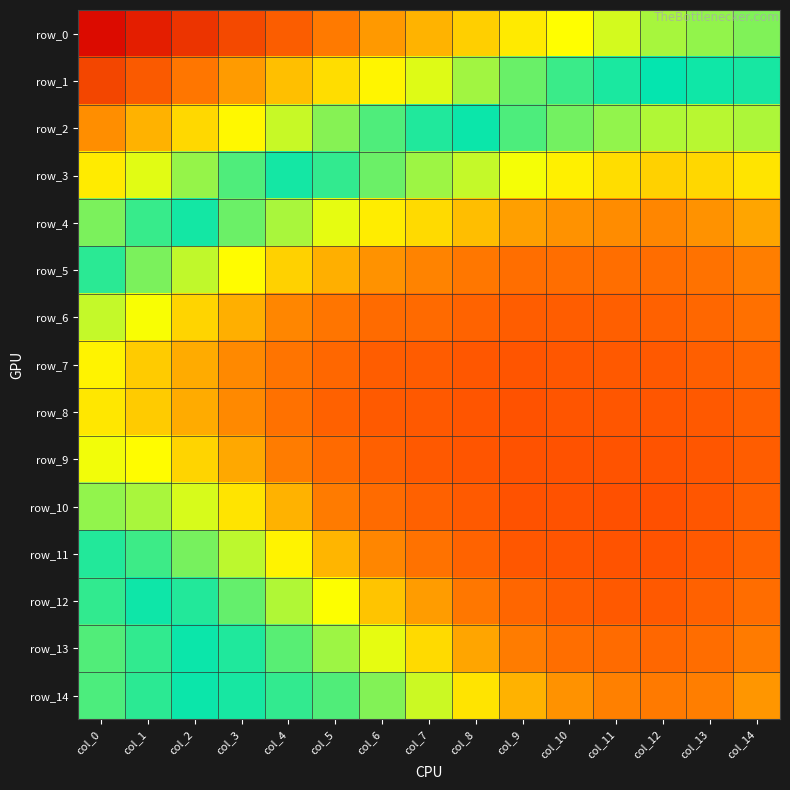

What is the difference between the row_0 values at col_12 and col_2?

0.1